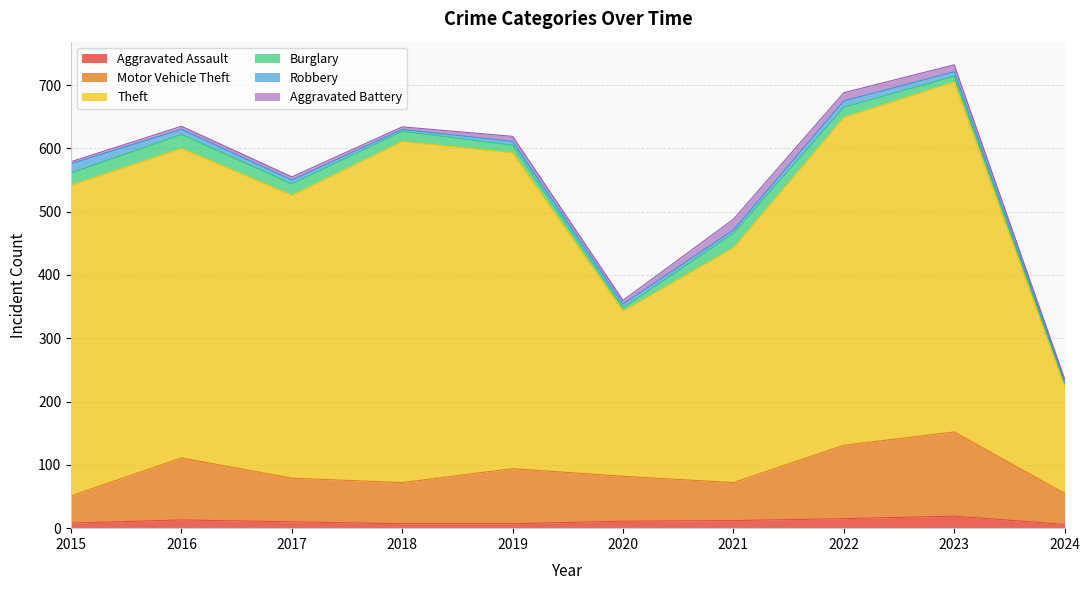

What are all the series names shown in the legend?

Aggravated Assault, Motor Vehicle Theft, Theft, Burglary, Robbery, Aggravated Battery